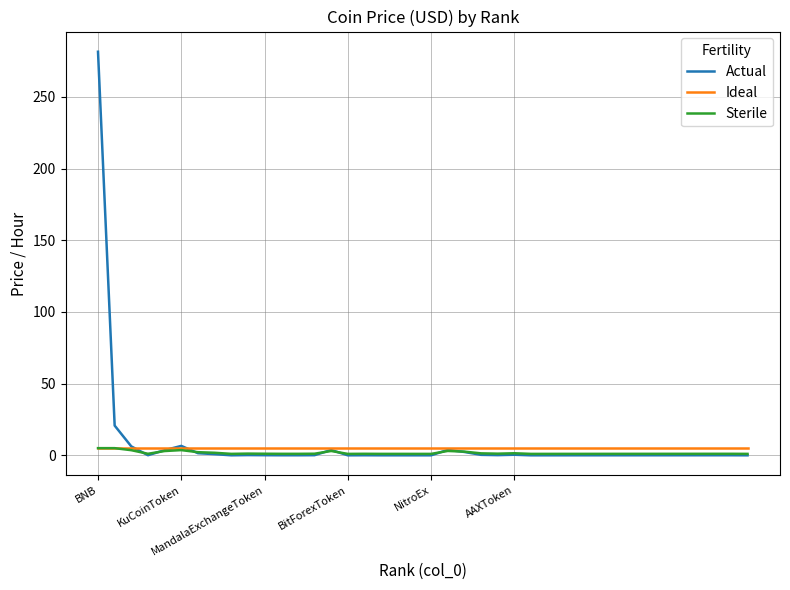

What is the highest value of the Actual series?

281.5